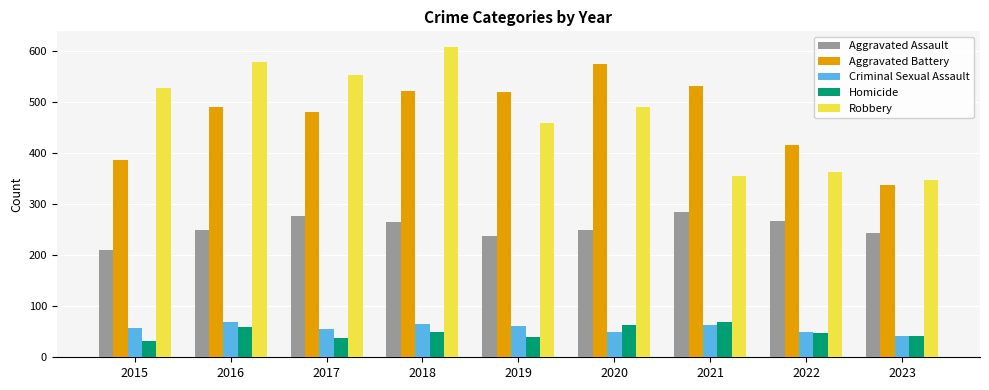

What is the highest value of the Robbery series?

608